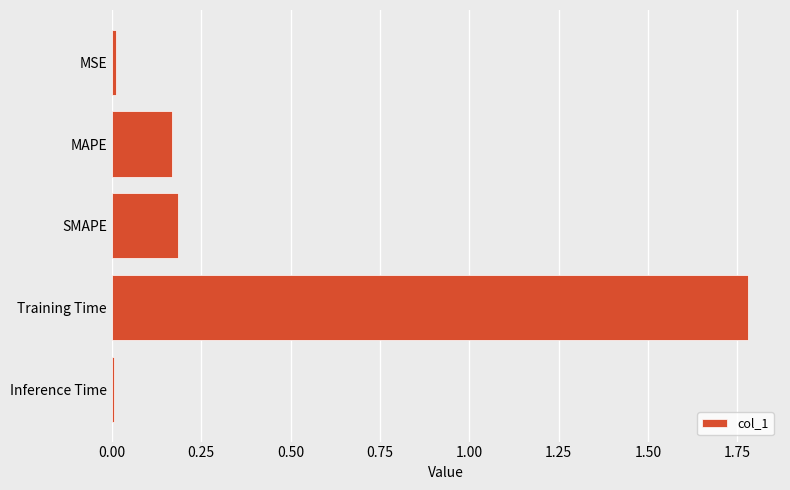

What is the average value?

0.4